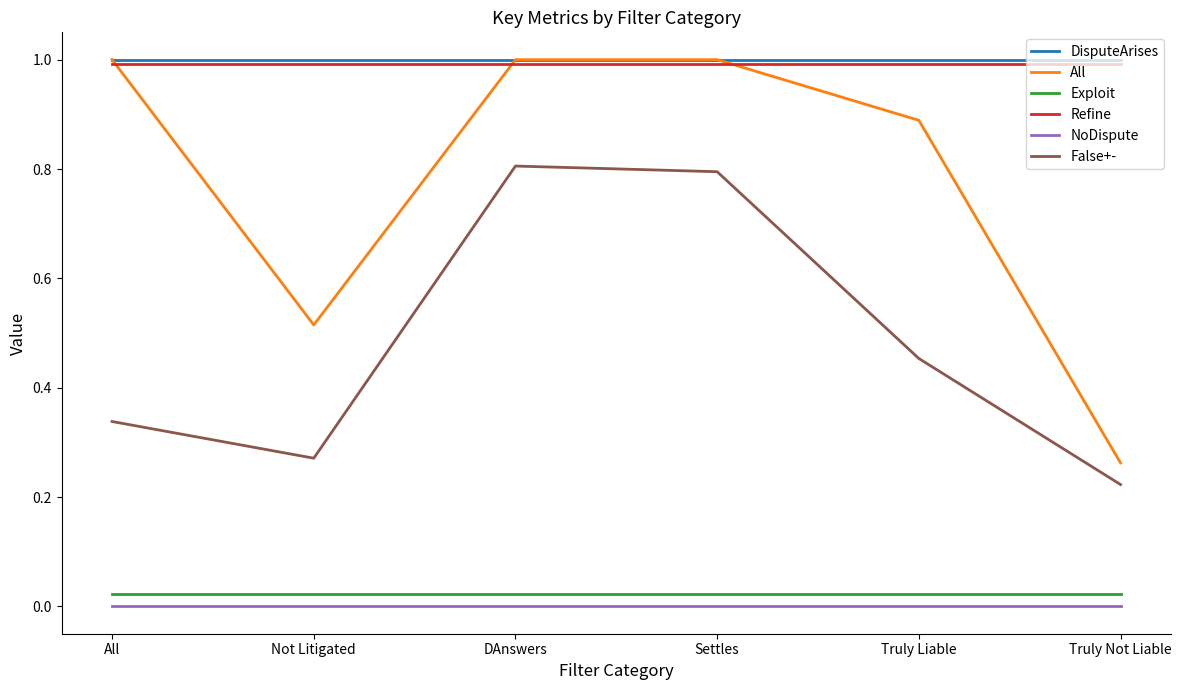

Is the value of Refine at Truly Liable greater than the value of False+- at DAnswers?

Yes